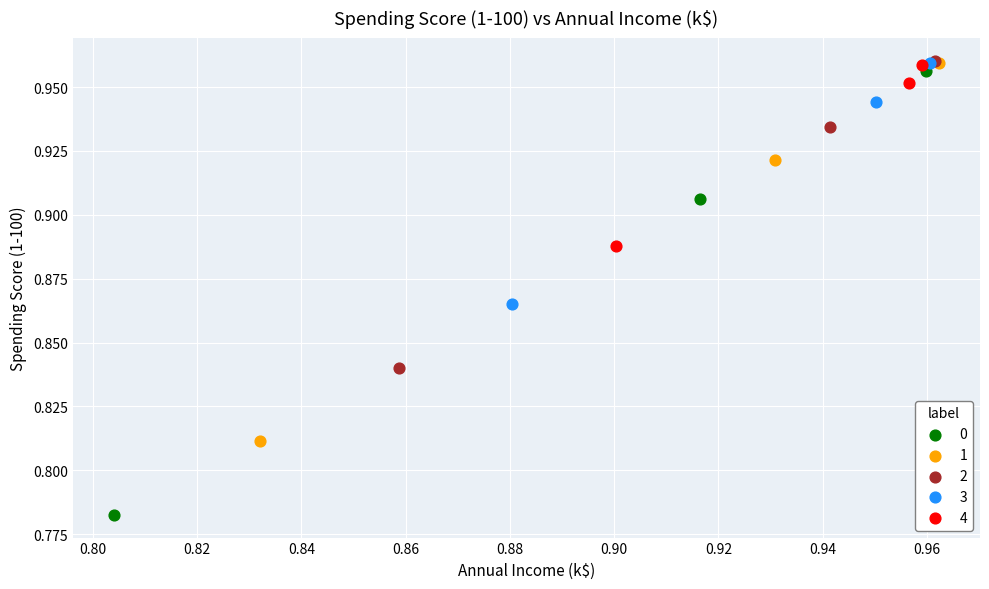

Which series contains the lowest Y value?

0